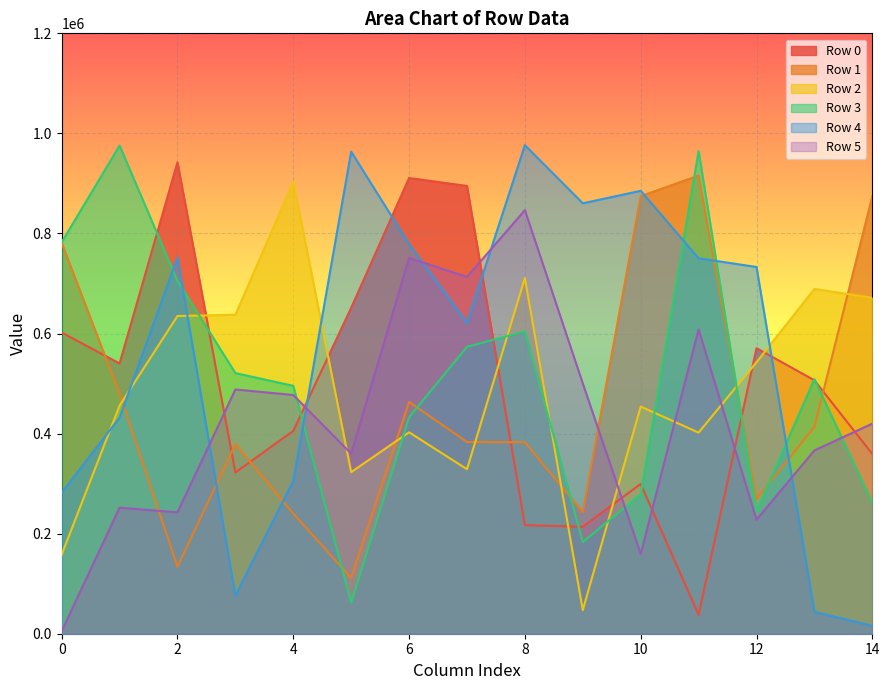

Which has a higher value, 6 or 4?

6